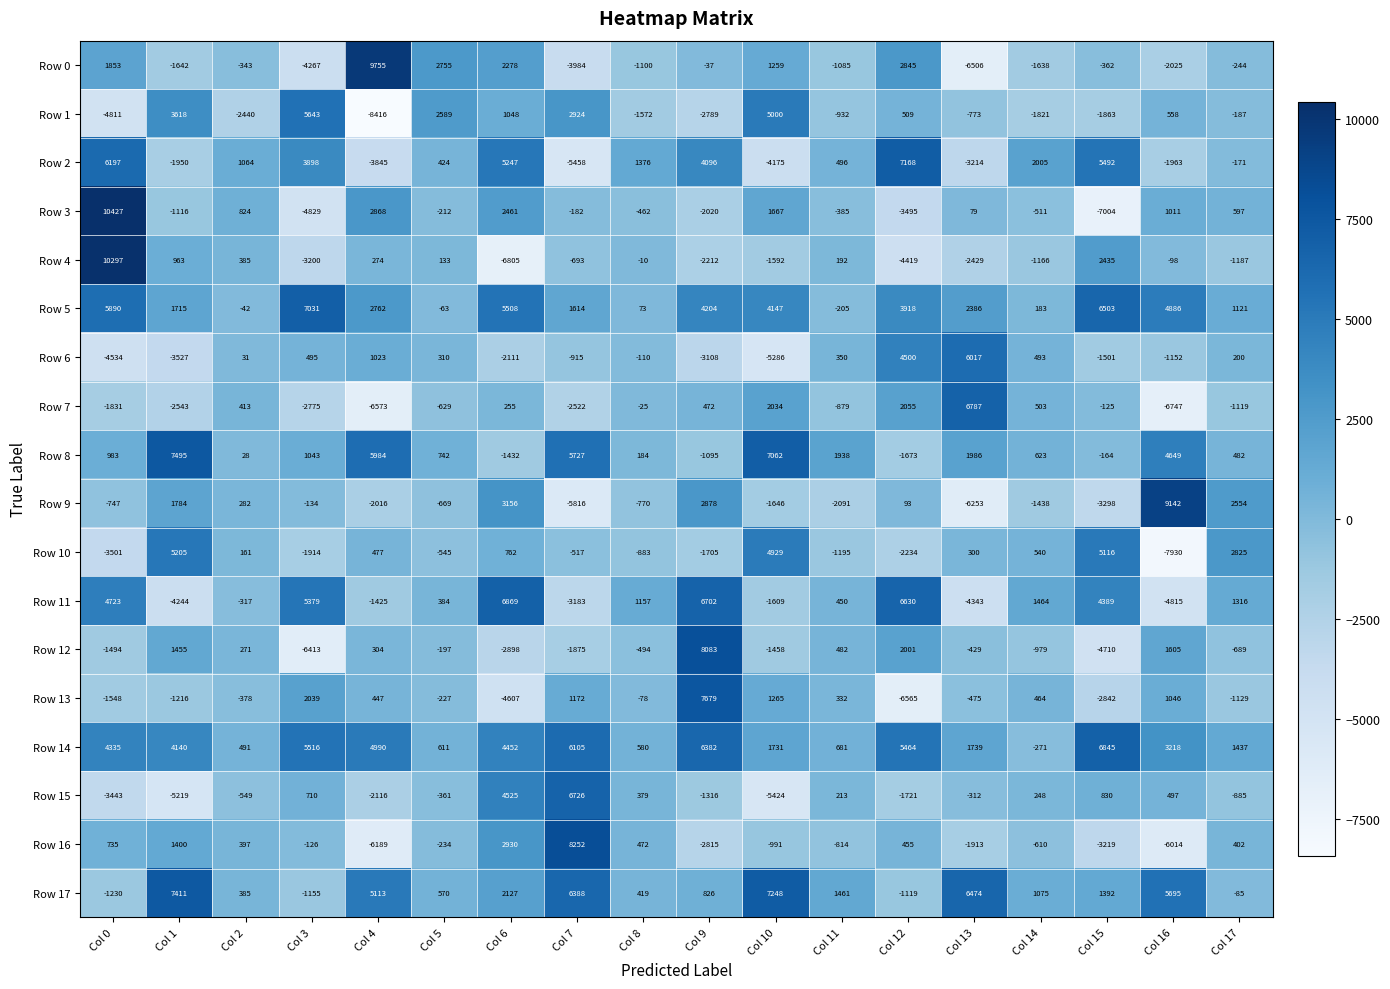

How many categories are shown in the chart?

18